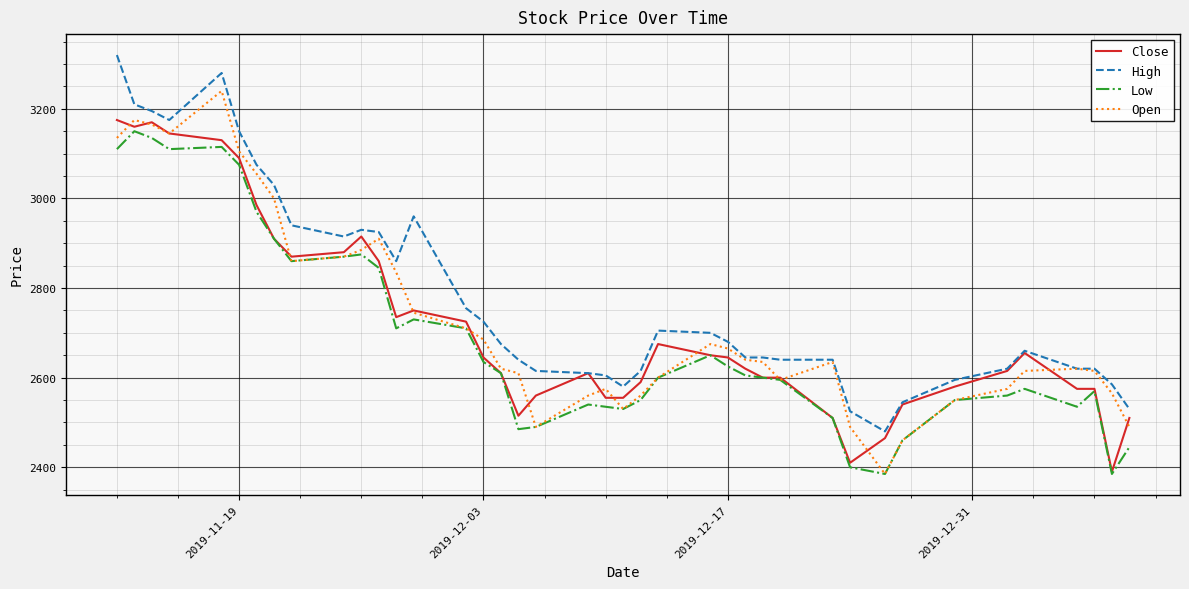

True or false: High and Low intersect in this chart.

False